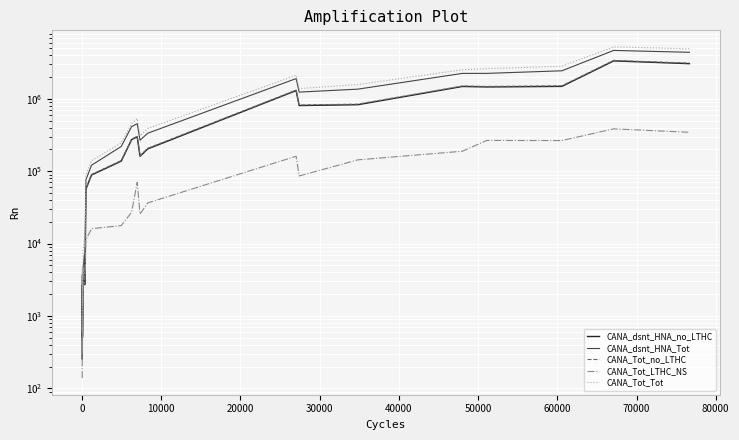

Which series has the largest range (max minus min)?

CANA_Tot_Tot